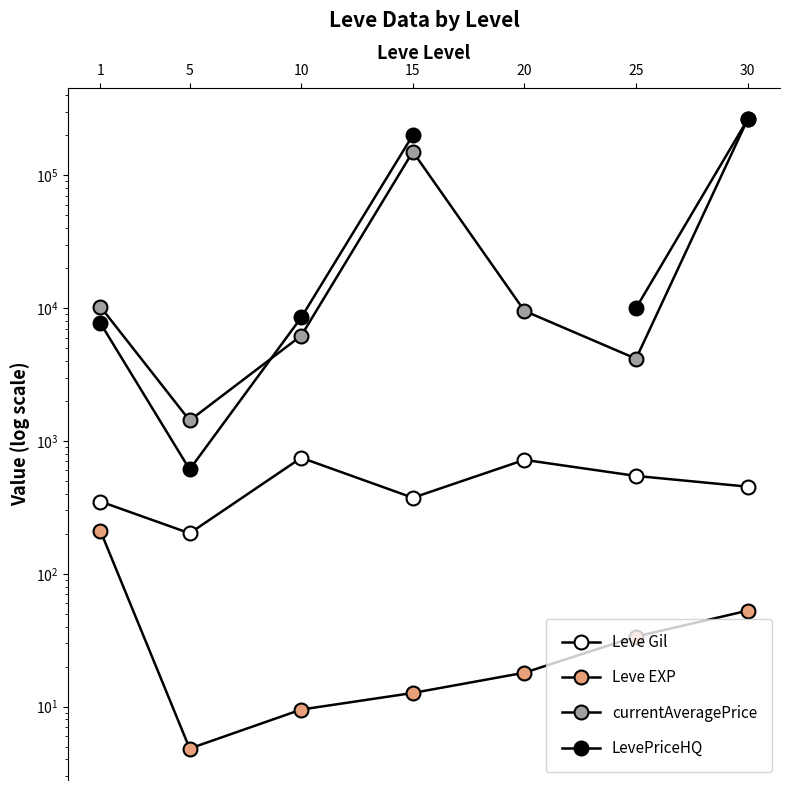

Which has a higher value, 1 or 20?

20